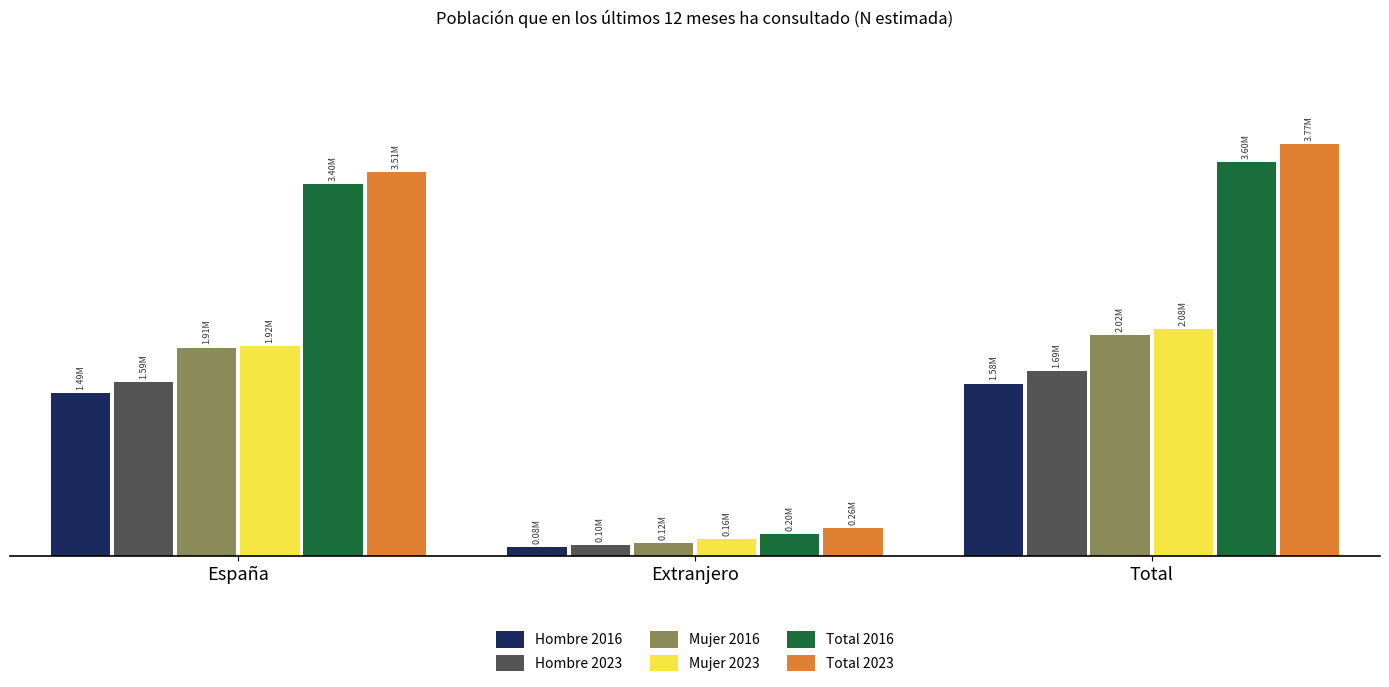

At Extranjero, list the series in order from largest to smallest.

Total 2023, Total 2016, Mujer 2023, Mujer 2016, Hombre 2023, Hombre 2016